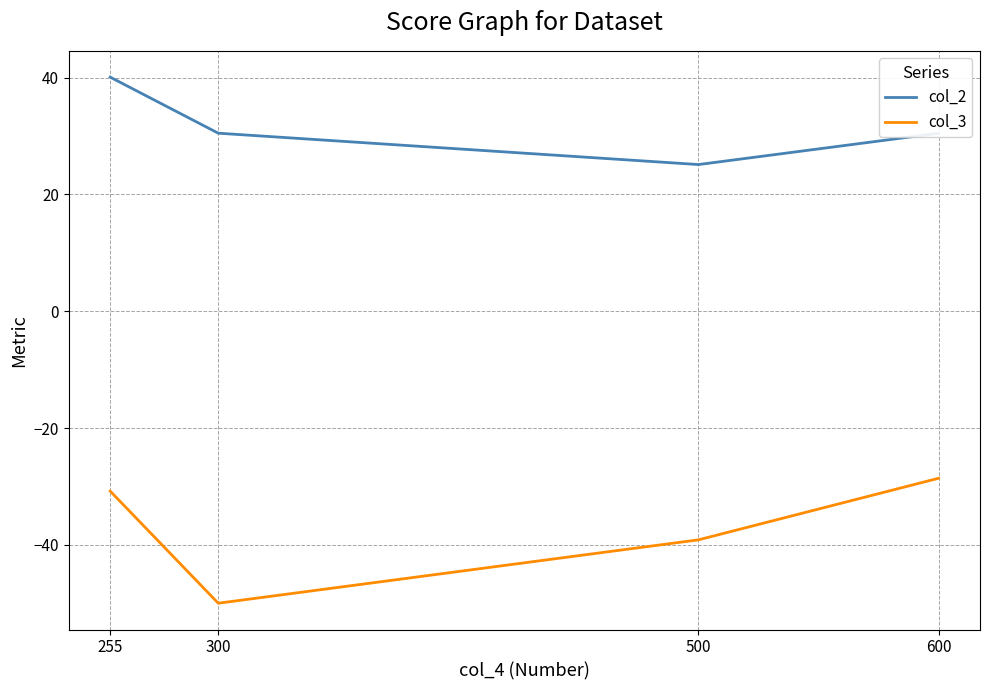

True or false: col_3 and col_2 intersect in this chart.

False